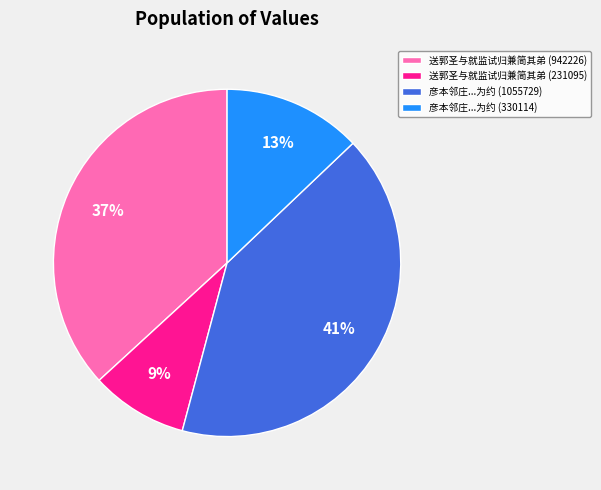

The 送郭圣与就监试归兼简其弟 (942226) slice represents 37% of the pie. True or false?

True